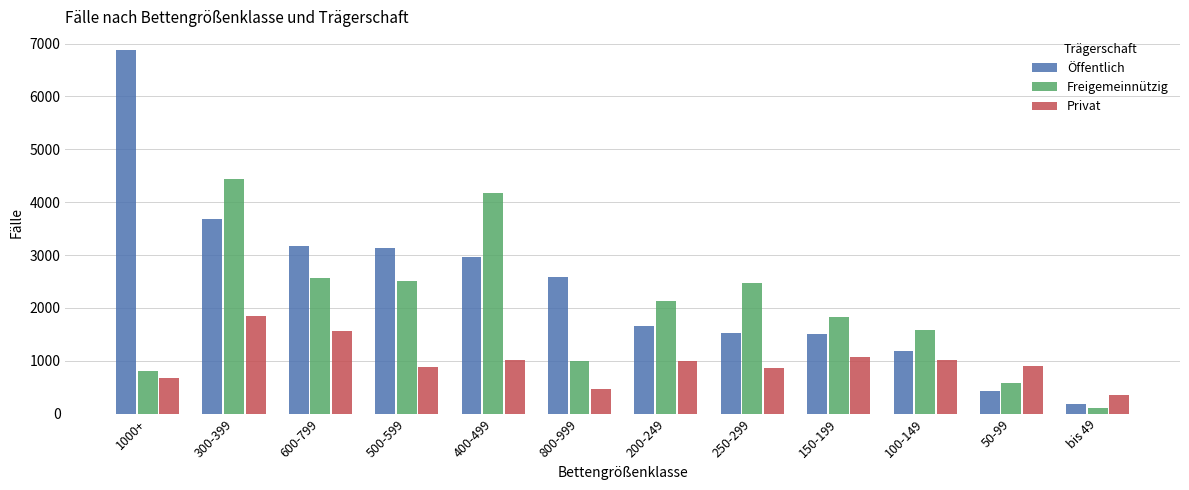

What is the minimum value for Privat?

356